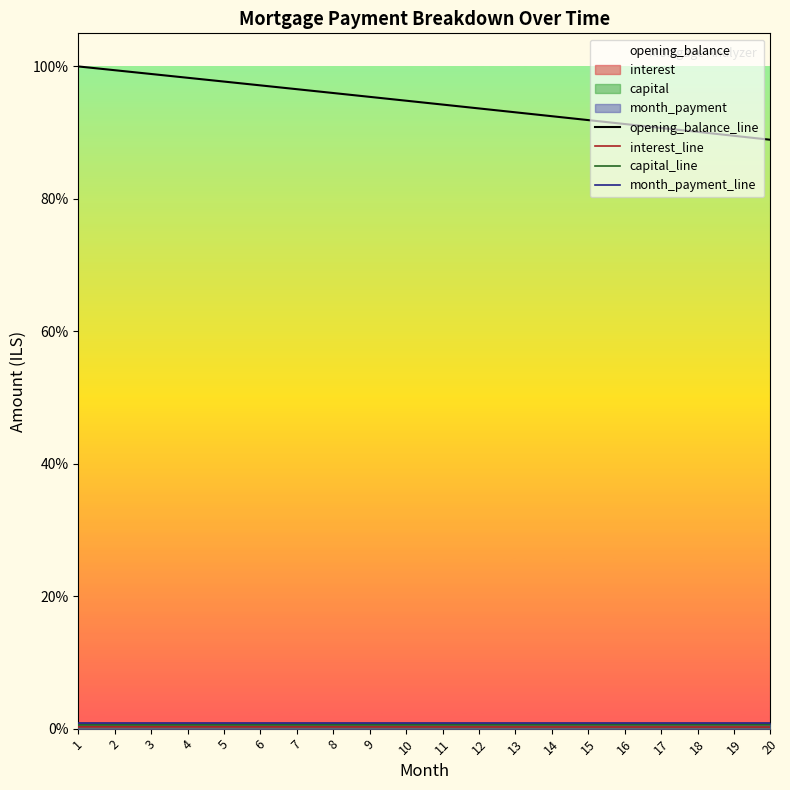

Is the value of capital_line at 14 greater than the value of month_payment_line at 13?

No